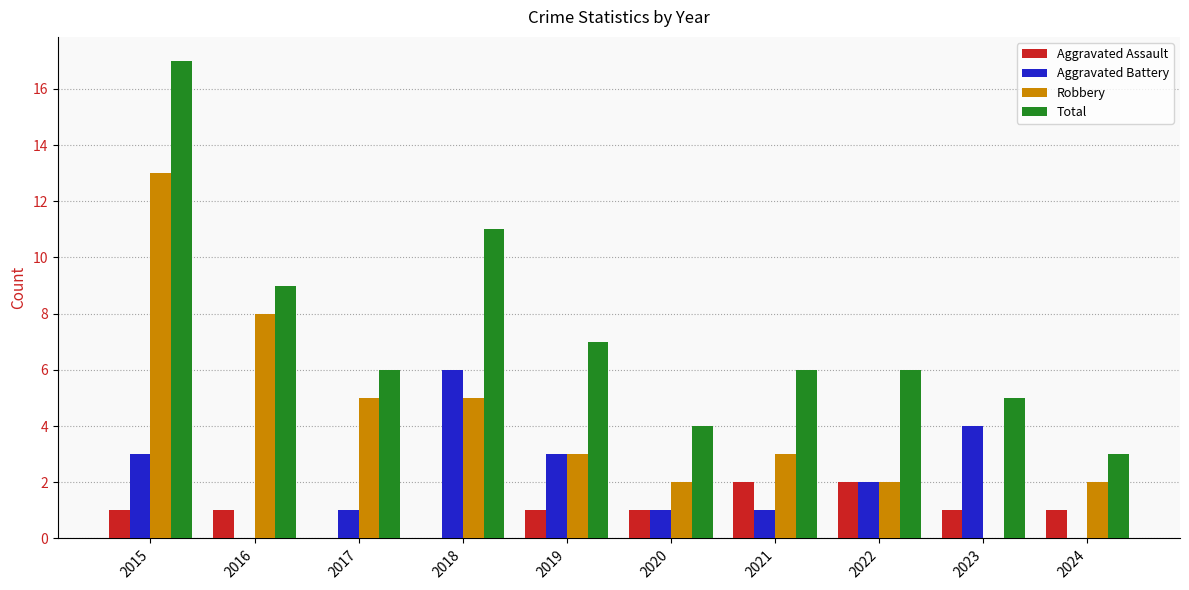

Are the bars grouped side by side (vs. stacked)?

Yes